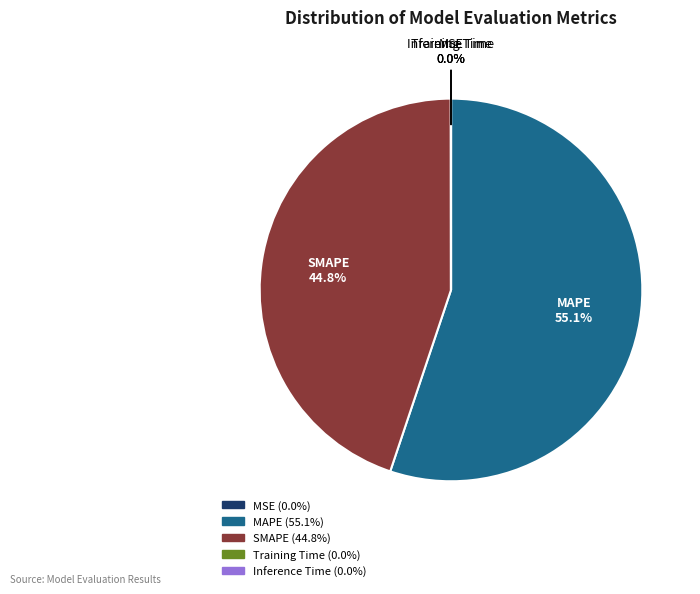

To the nearest percent, what is the difference between the largest and smallest slice percentages?

55%